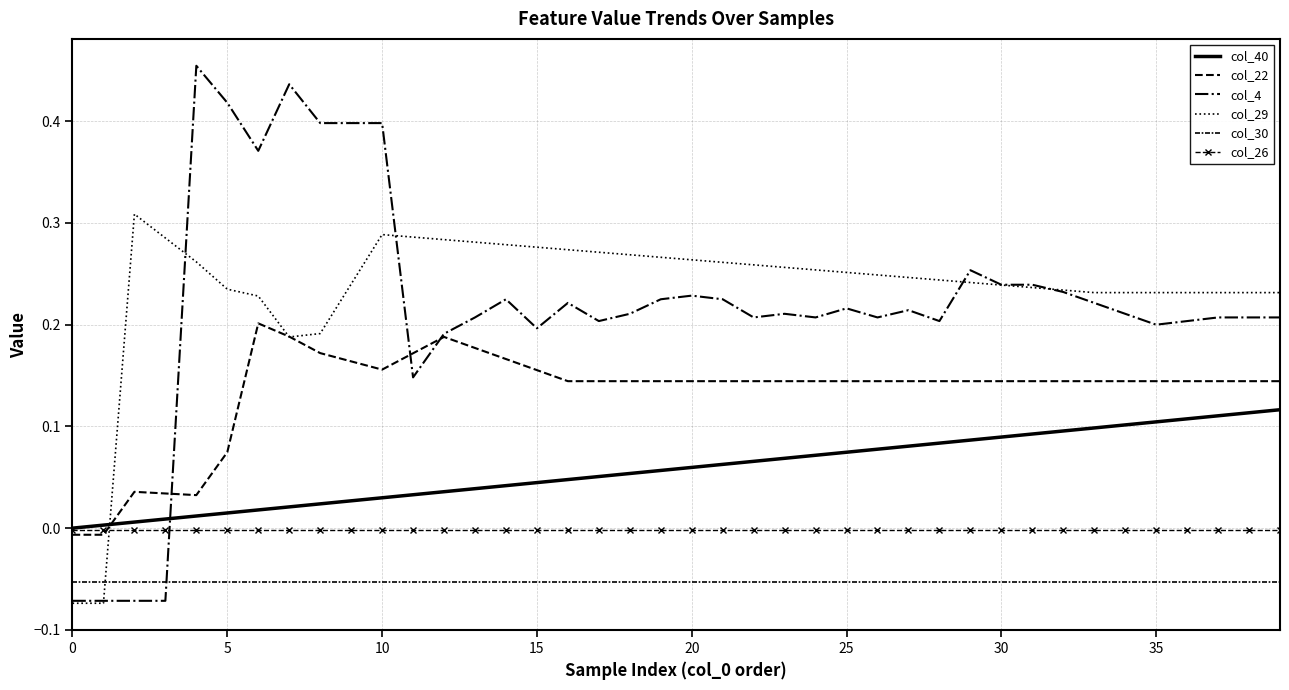

Reading left to right, transcribe all the data shown in this chart.

col_40: 0.0	0.0	0.0	0.0	0.0	0.0	0.0	0.0	0.0	0.0	0.0	0.0	0.0	0.0	0.0	0.0	0.0	0.1	0.1	0.1	0.1	0.1	0.1	0.1	0.1	0.1	0.1	0.1	0.1	0.1	0.1	0.1	0.1	0.1	0.1	0.1	0.1	0.1	0.1	0.1
col_22: -0.0	-0.0	0.0	0.0	0.0	0.1	0.2	0.2	0.2	0.2	0.2	0.2	0.2	0.2	0.2	0.2	0.1	0.1	0.1	0.1	0.1	0.1	0.1	0.1	0.1	0.1	0.1	0.1	0.1	0.1	0.1	0.1	0.1	0.1	0.1	0.1	0.1	0.1	0.1	0.1
col_4: -0.1	-0.1	-0.1	-0.1	0.5	0.4	0.4	0.4	0.4	0.4	0.4	0.1	0.2	0.2	0.2	0.2	0.2	0.2	0.2	0.2	0.2	0.2	0.2	0.2	0.2	0.2	0.2	0.2	0.2	0.3	0.2	0.2	0.2	0.2	0.2	0.2	0.2	0.2	0.2	0.2
col_29: -0.1	-0.1	0.3	0.3	0.3	0.2	0.2	0.2	0.2	0.2	0.3	0.3	0.3	0.3	0.3	0.3	0.3	0.3	0.3	0.3	0.3	0.3	0.3	0.3	0.3	0.3	0.2	0.2	0.2	0.2	0.2	0.2	0.2	0.2	0.2	0.2	0.2	0.2	0.2	0.2
col_30: -0.1	-0.1	-0.1	-0.1	-0.1	-0.1	-0.1	-0.1	-0.1	-0.1	-0.1	-0.1	-0.1	-0.1	-0.1	-0.1	-0.1	-0.1	-0.1	-0.1	-0.1	-0.1	-0.1	-0.1	-0.1	-0.1	-0.1	-0.1	-0.1	-0.1	-0.1	-0.1	-0.1	-0.1	-0.1	-0.1	-0.1	-0.1	-0.1	-0.1
col_26: -0.0	-0.0	-0.0	-0.0	-0.0	-0.0	-0.0	-0.0	-0.0	-0.0	-0.0	-0.0	-0.0	-0.0	-0.0	-0.0	-0.0	-0.0	-0.0	-0.0	-0.0	-0.0	-0.0	-0.0	-0.0	-0.0	-0.0	-0.0	-0.0	-0.0	-0.0	-0.0	-0.0	-0.0	-0.0	-0.0	-0.0	-0.0	-0.0	-0.0